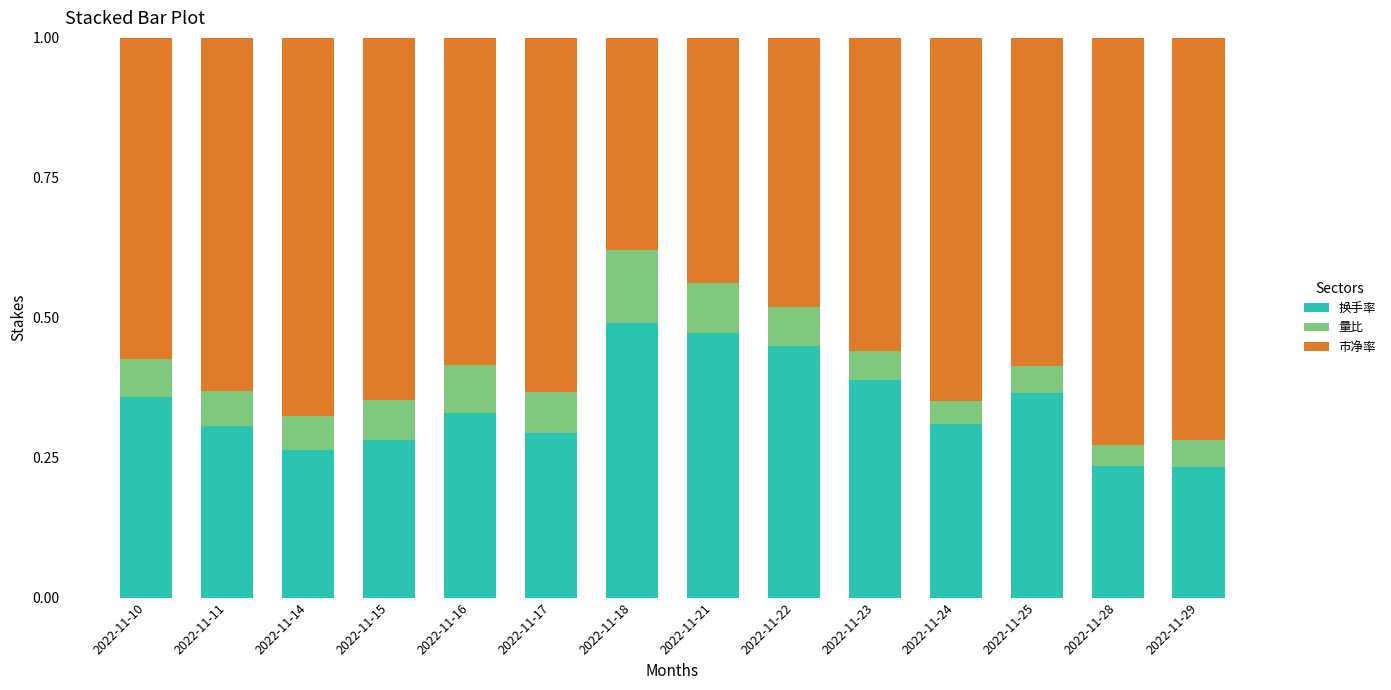

Count the 换手率 values in the range 0 to 1.

14